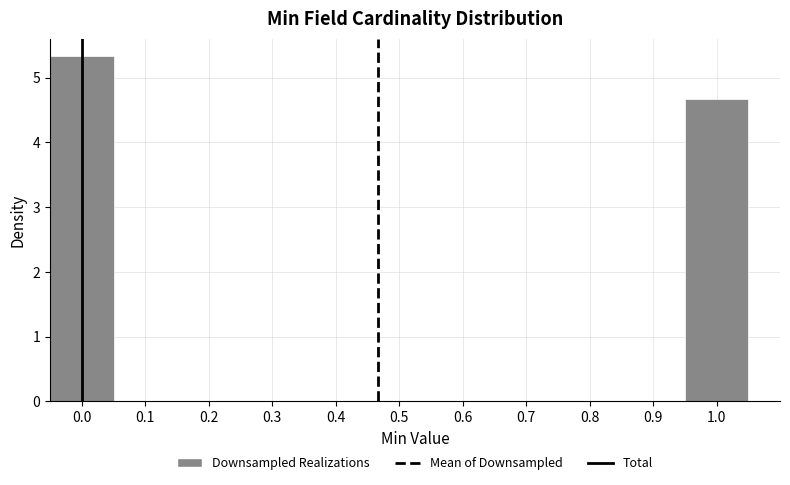

Reading left to right, list every bar in this chart as the range it spans on the x-axis followed by its height. The values are not printed on the chart, so give them approximately, as read against the axis.

-0.05 to 0.05: 5.3
0.05 to 0.15: 0
0.15 to 0.25: 0
0.25 to 0.35: 0
0.35 to 0.45: 0
0.45 to 0.55: 0
0.55 to 0.65: 0
0.65 to 0.75: 0
0.75 to 0.85: 0
0.85 to 0.95: 0
0.95 to 1.05: 4.7